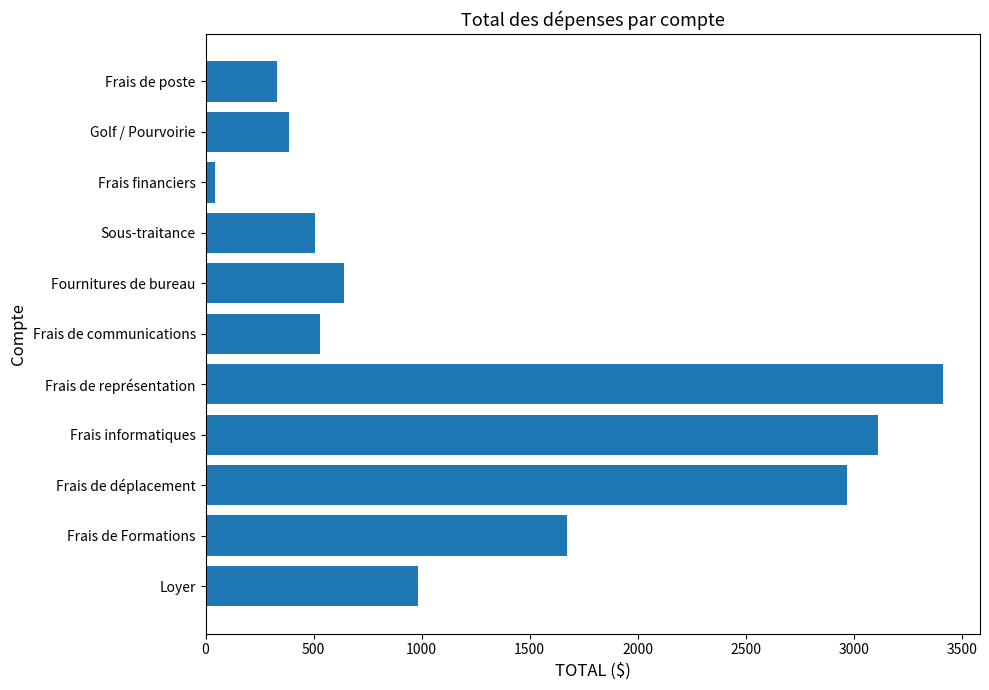

What is the minimum value shown in the chart?

45.5